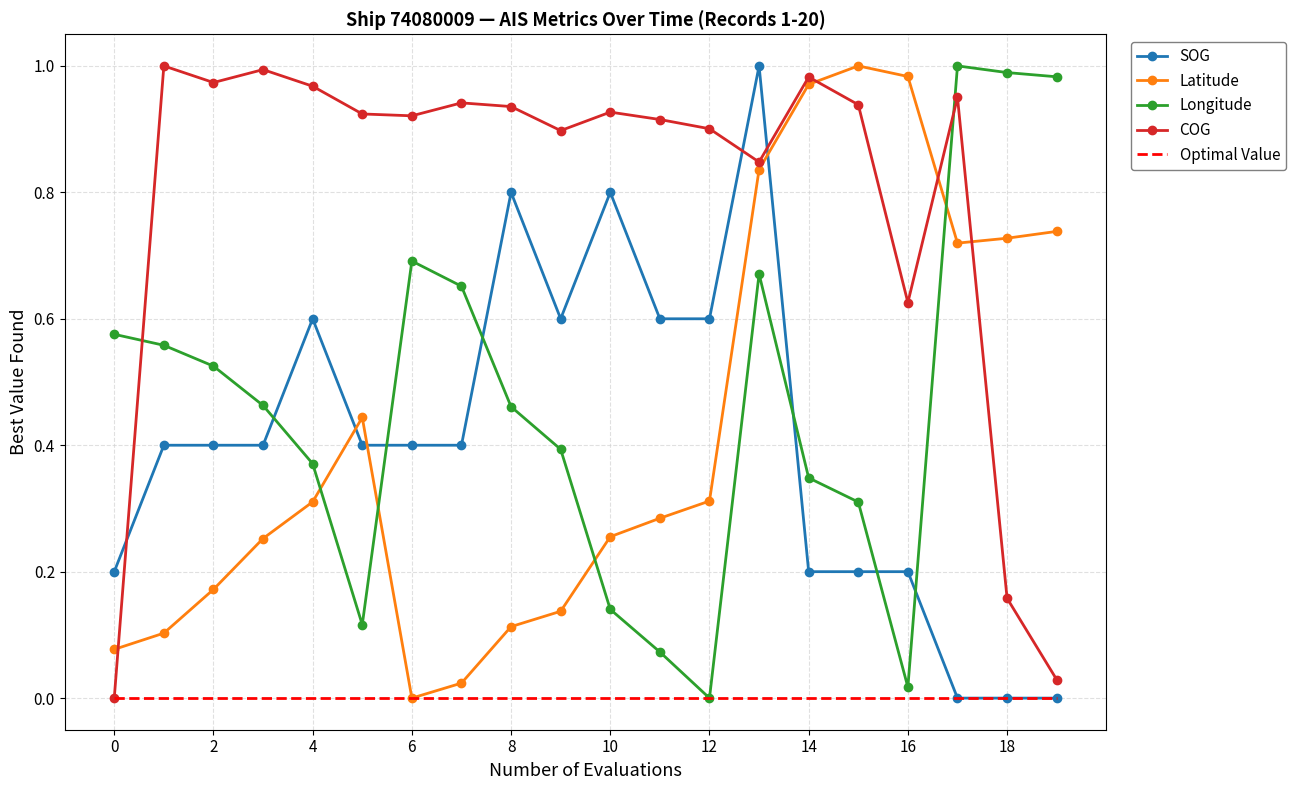

True or false: SOG and Latitude cross at least once.

True